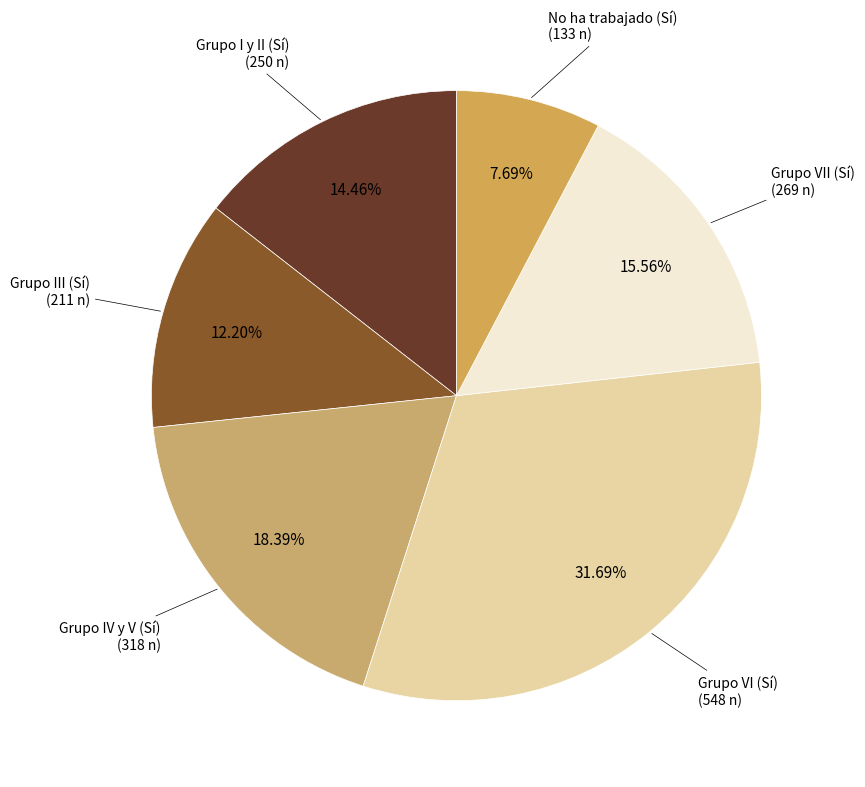

How many slices are in this pie chart?

6